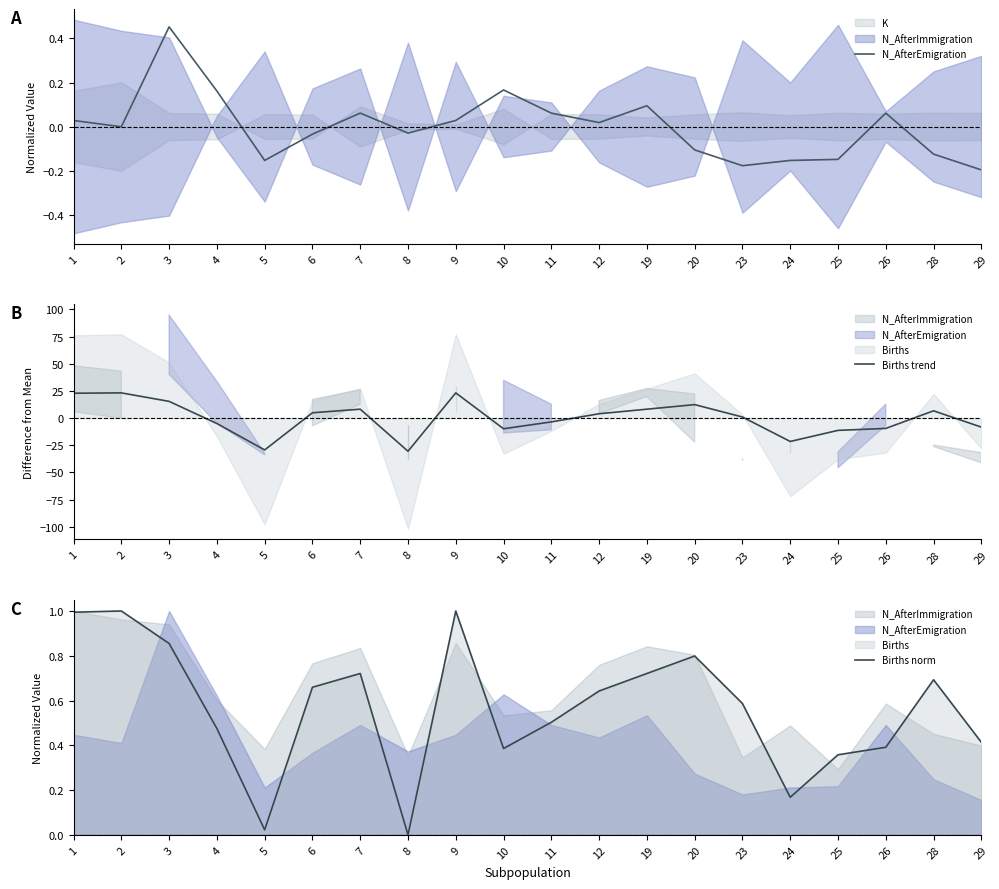

True or false: N_AfterEmigration and Births norm intersect in this chart.

False